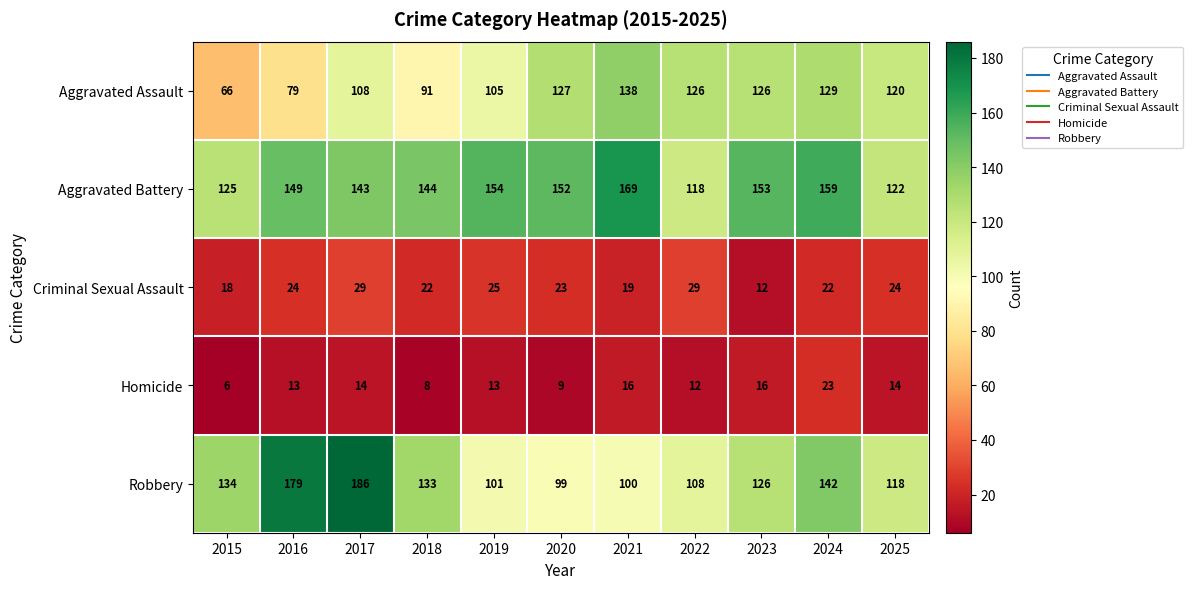

What is the sum of the Homicide values at 2022 and 2017?

26